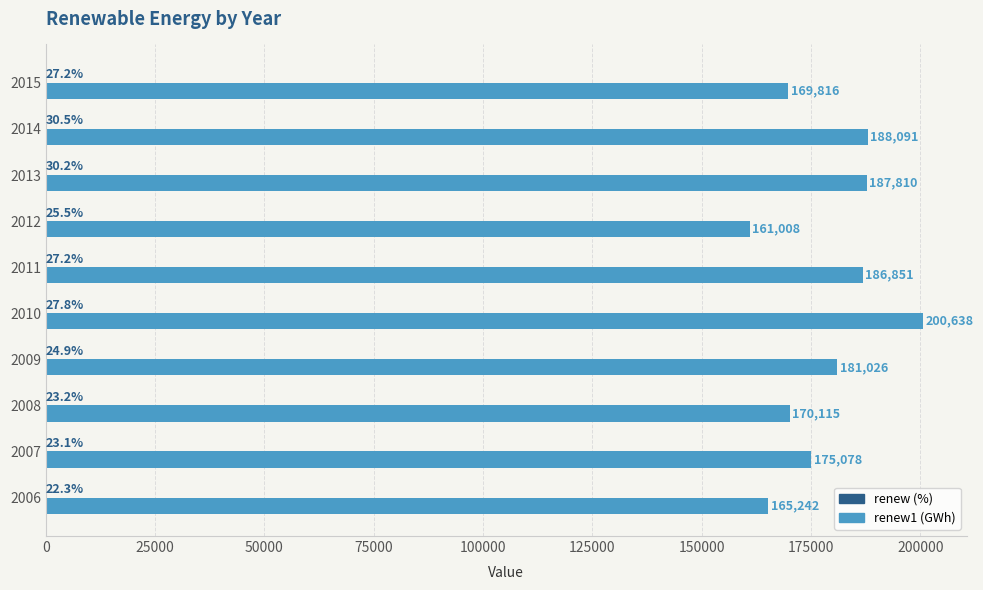

At which category is the sum across all series the highest?

2010